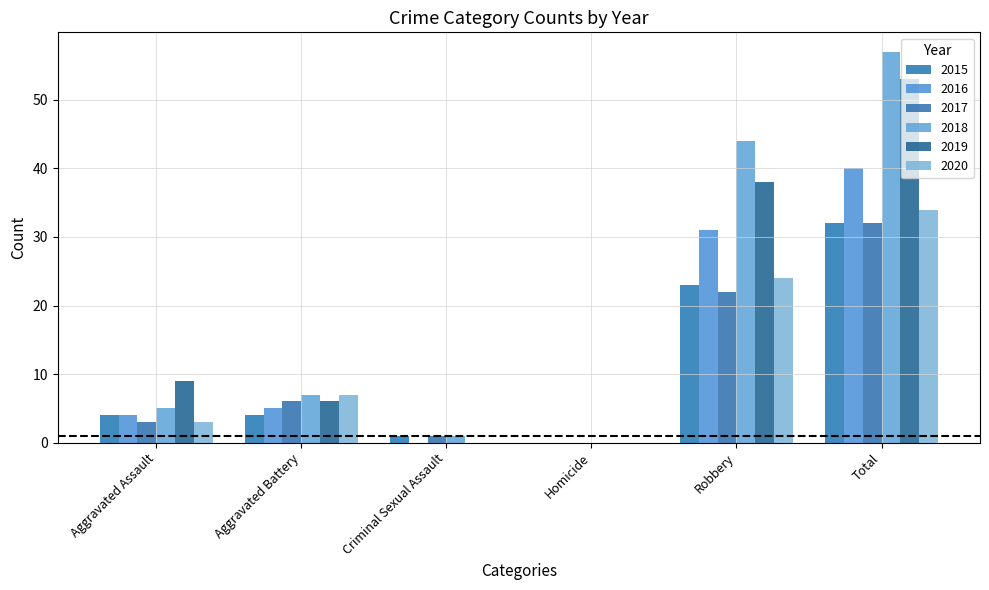

Reading left to right, list all the values displayed in this chart.

2015: Aggravated Assault=4	Aggravated Battery=4	Criminal Sexual Assault=1	Homicide=0	Robbery=23	Total=32
2016: Aggravated Assault=4	Aggravated Battery=5	Criminal Sexual Assault=0	Homicide=0	Robbery=31	Total=40
2017: Aggravated Assault=3	Aggravated Battery=6	Criminal Sexual Assault=1	Homicide=0	Robbery=22	Total=32
2018: Aggravated Assault=5	Aggravated Battery=7	Criminal Sexual Assault=1	Homicide=0	Robbery=44	Total=57
2019: Aggravated Assault=9	Aggravated Battery=6	Criminal Sexual Assault=0	Homicide=0	Robbery=38	Total=53
2020: Aggravated Assault=3	Aggravated Battery=7	Criminal Sexual Assault=0	Homicide=0	Robbery=24	Total=34